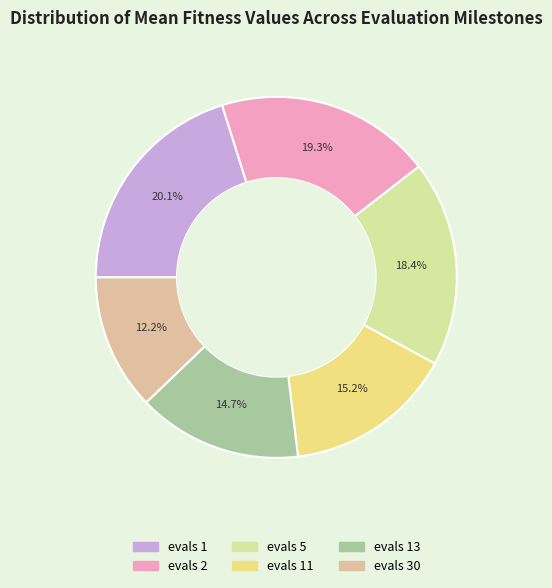

Is there any slice that represents more than half of the pie?

No